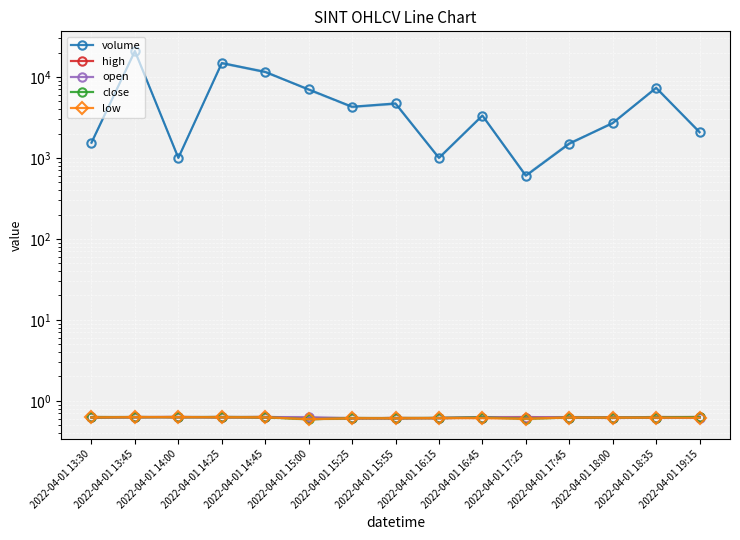

List the series in order of their peak value, highest first.

volume, high, open, close, low